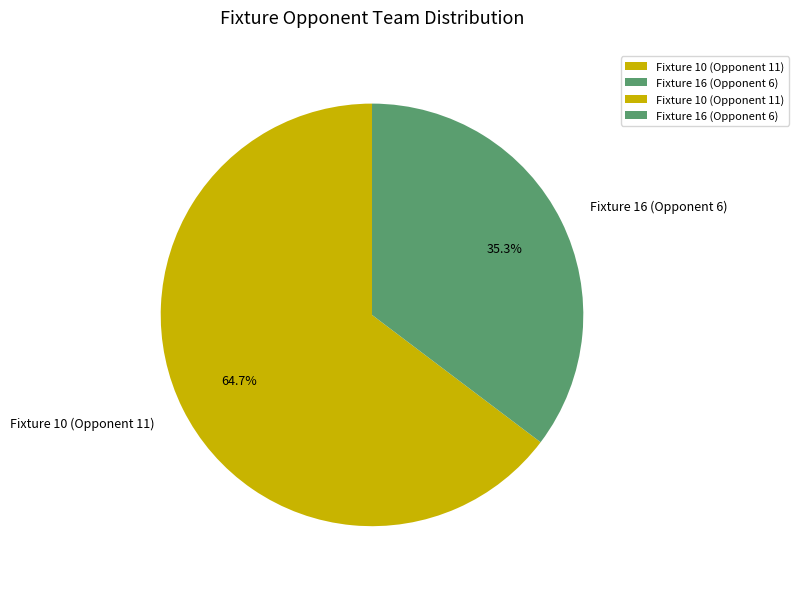

Which has a higher value, Fixture 16 (Opponent 6) or Fixture 10 (Opponent 11)?

Fixture 10 (Opponent 11)